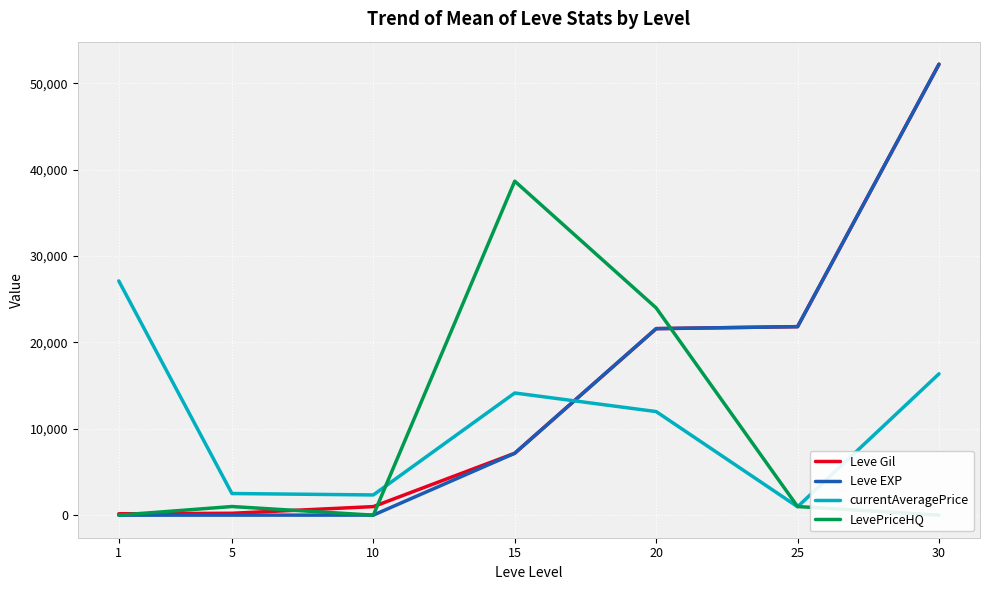

Reading left to right, transcribe all the data shown in this chart.

Leve Gil: 160	220	990	7170	21600	21830	52220
Leve EXP: 1	5	9	7170	21600	21830	52220
currentAveragePrice: 27128	2507	2342	14149	11996	977	16368
LevePriceHQ: 0	1000	0	38677	24000	1000	0